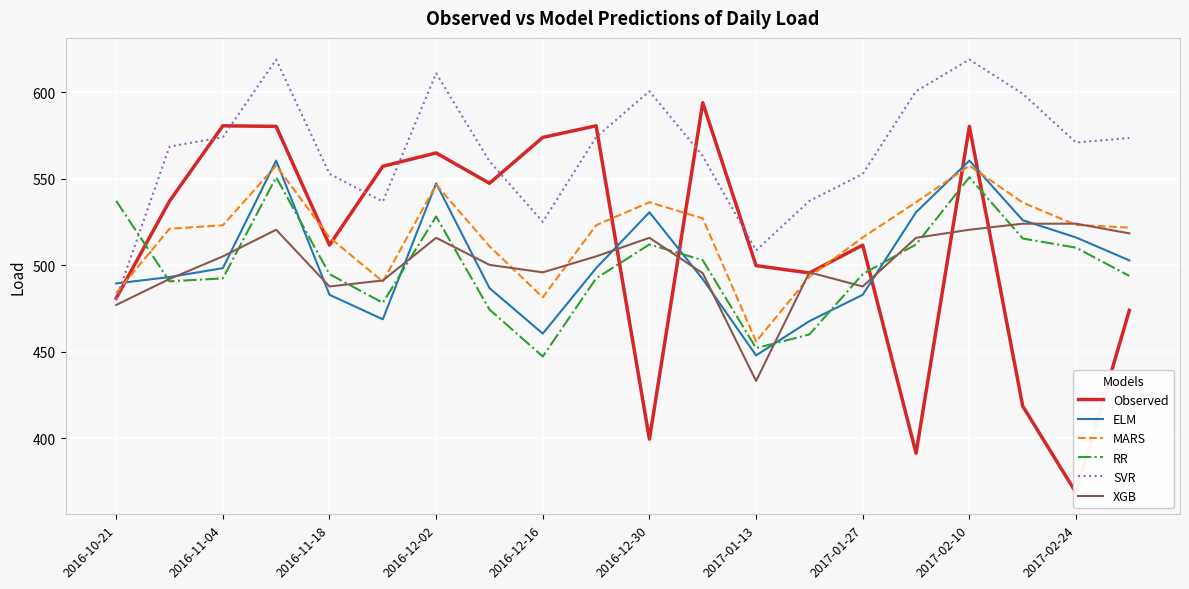

In SVR, how many points are lower than both neighbors (excluding endpoints)?

4